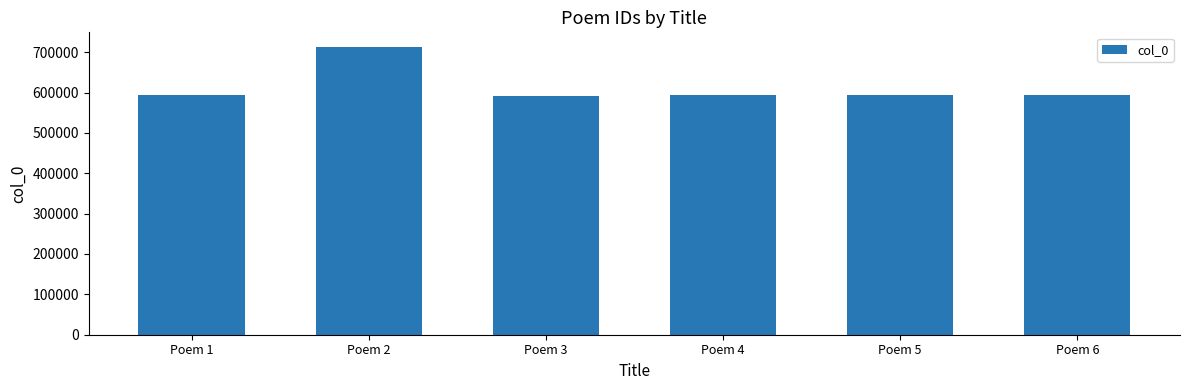

What is the difference between the maximum and second lowest values?

120204